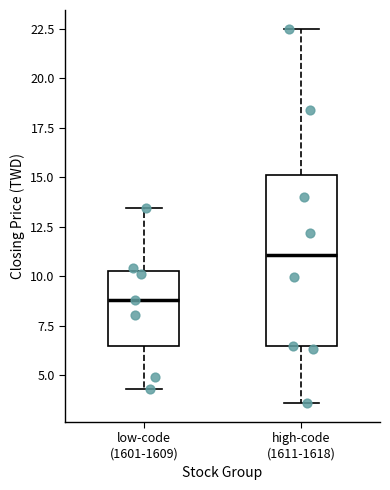

Which box has the lowest median line?

low-code (1601-1609)